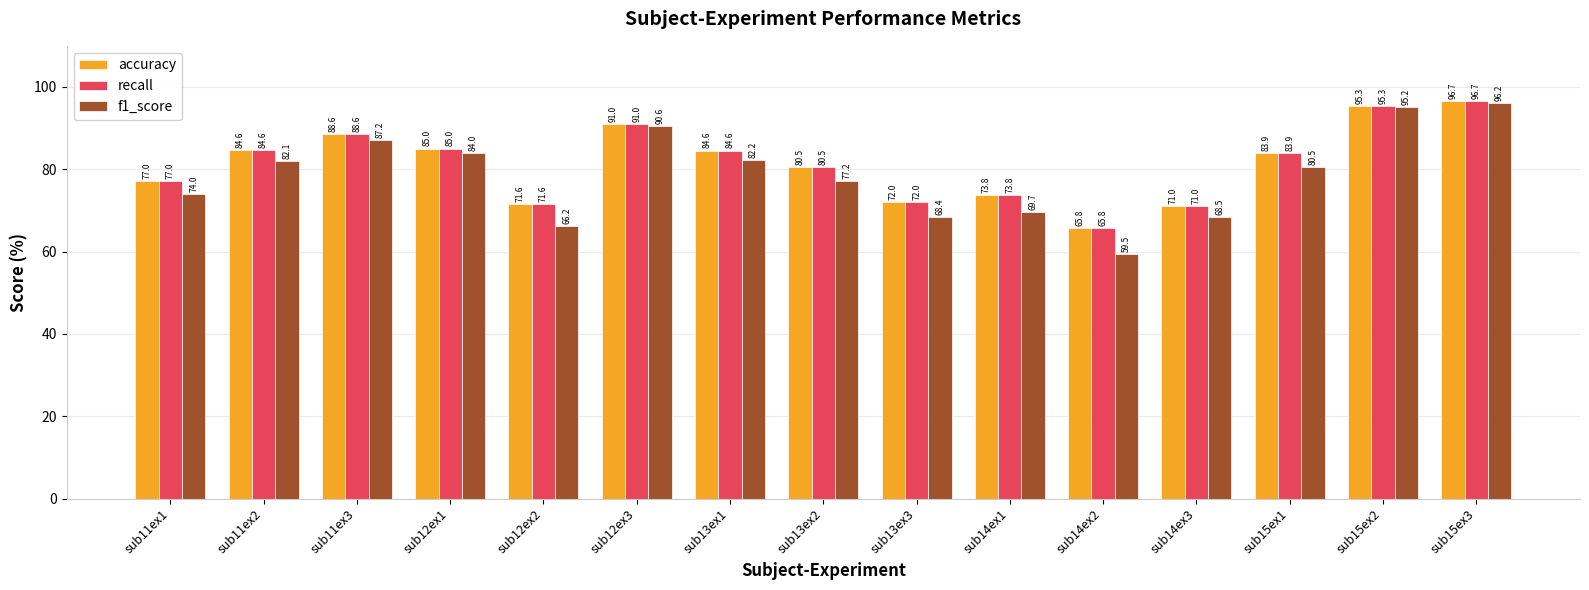

What is the difference between the maximum and minimum values in the accuracy series?

30.8